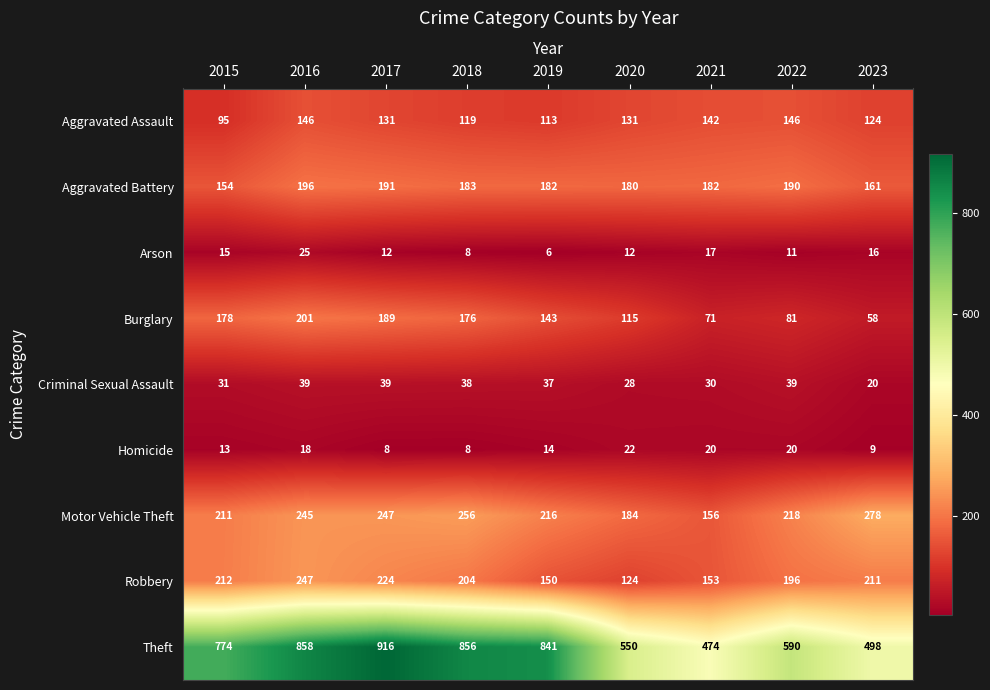

What is the smallest value displayed?

6